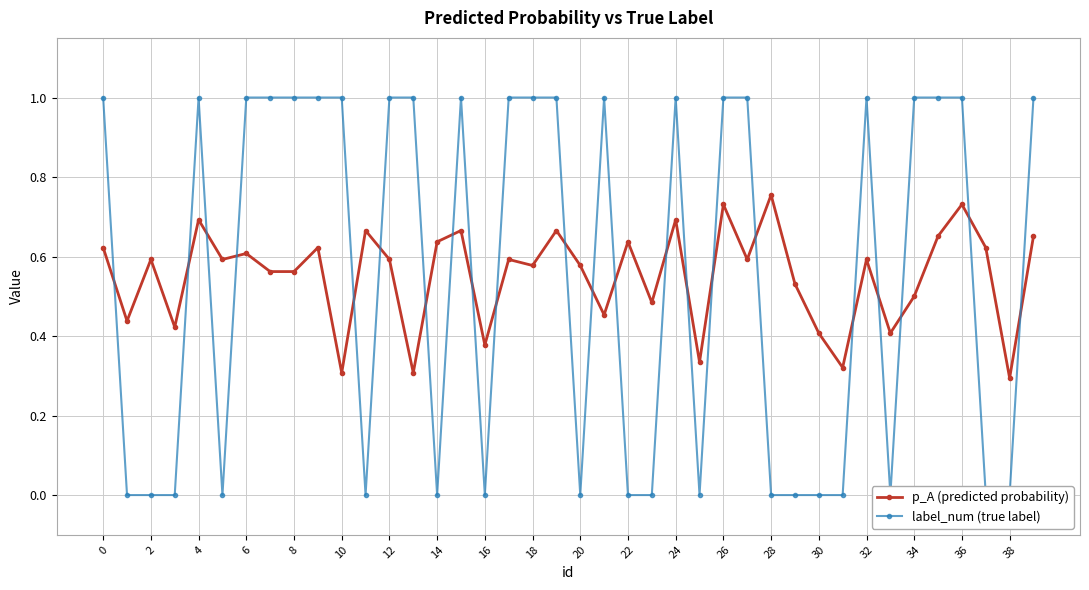

True or false: p_A (predicted probability) has more than 2 interior local peaks.

True